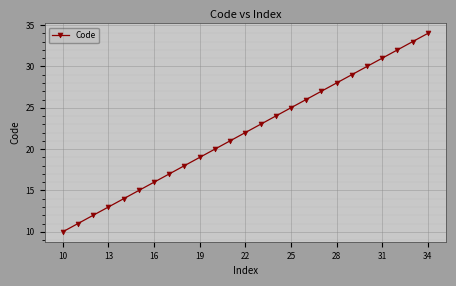

What is the difference between the maximum and minimum values?

24